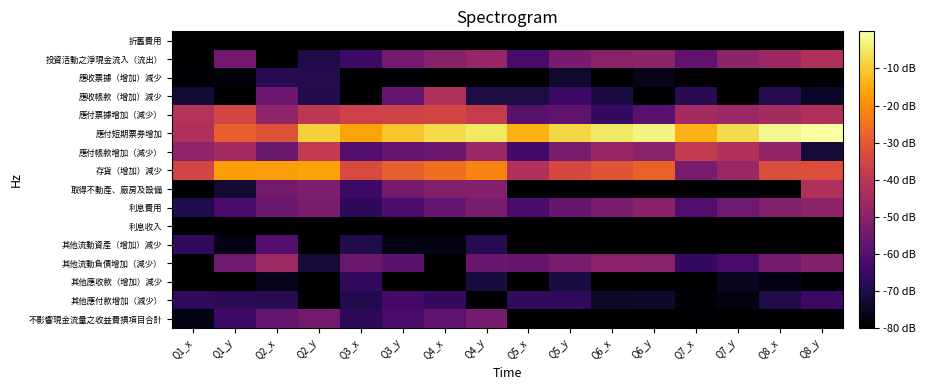

Which has a higher value, Q2_x or Q5_x?

Q2_x